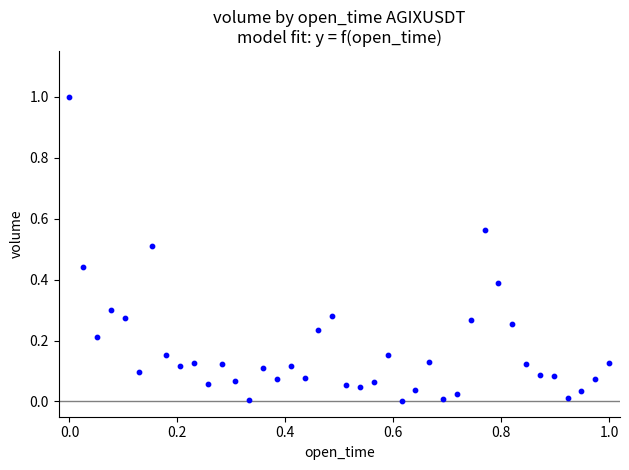

What is the range of X values (max minus min)?

1.0